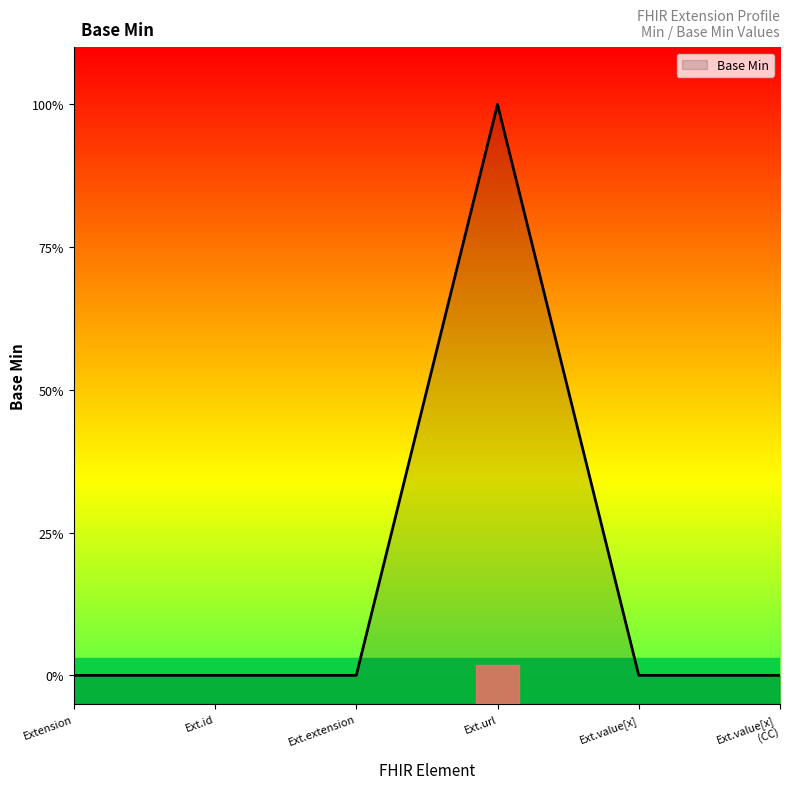

At which label is the value closest to 0?

Extension